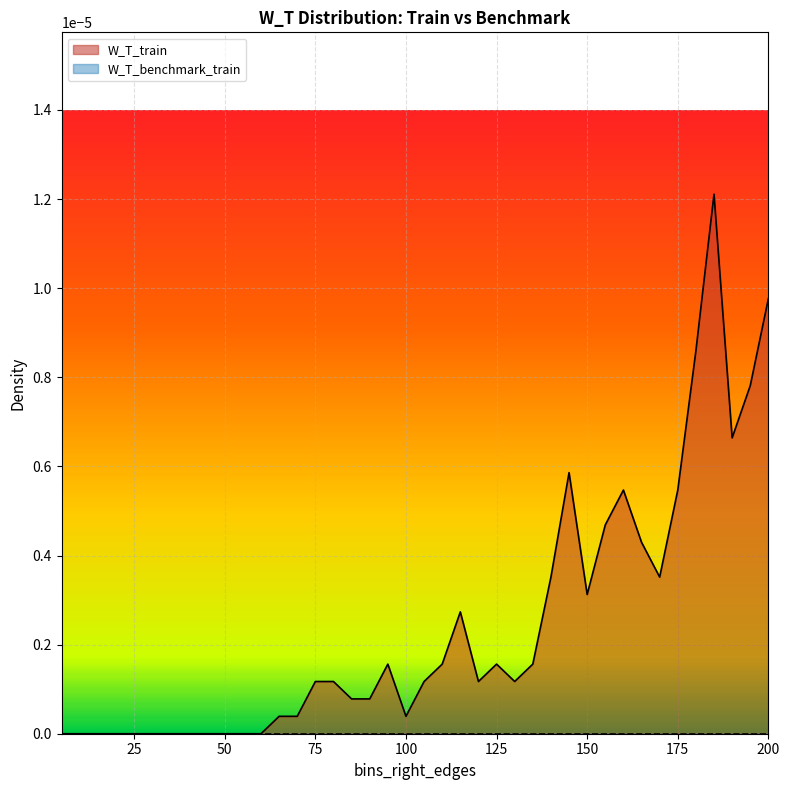

Which label corresponds to the smallest value in the chart?

5